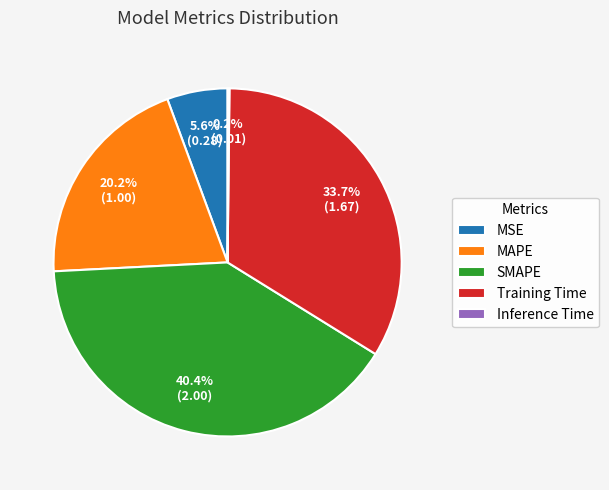

What is the largest slice in the pie chart?

SMAPE